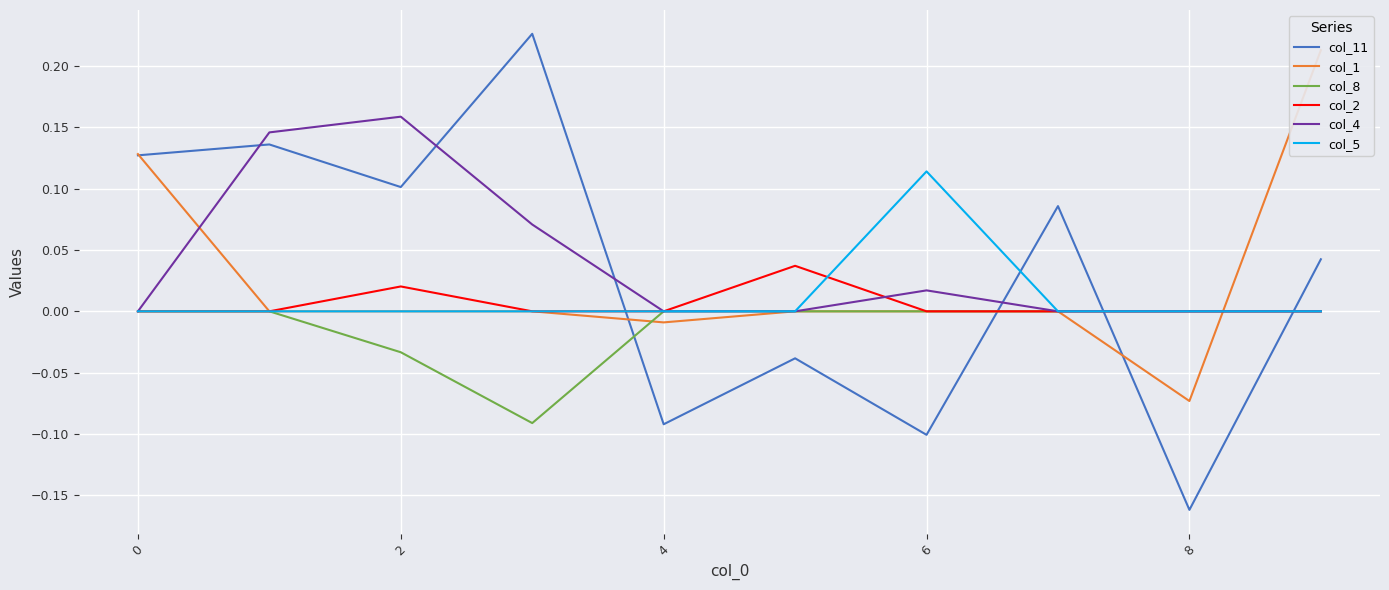

Is it true that col_8 equals -0.1 at 6?

False